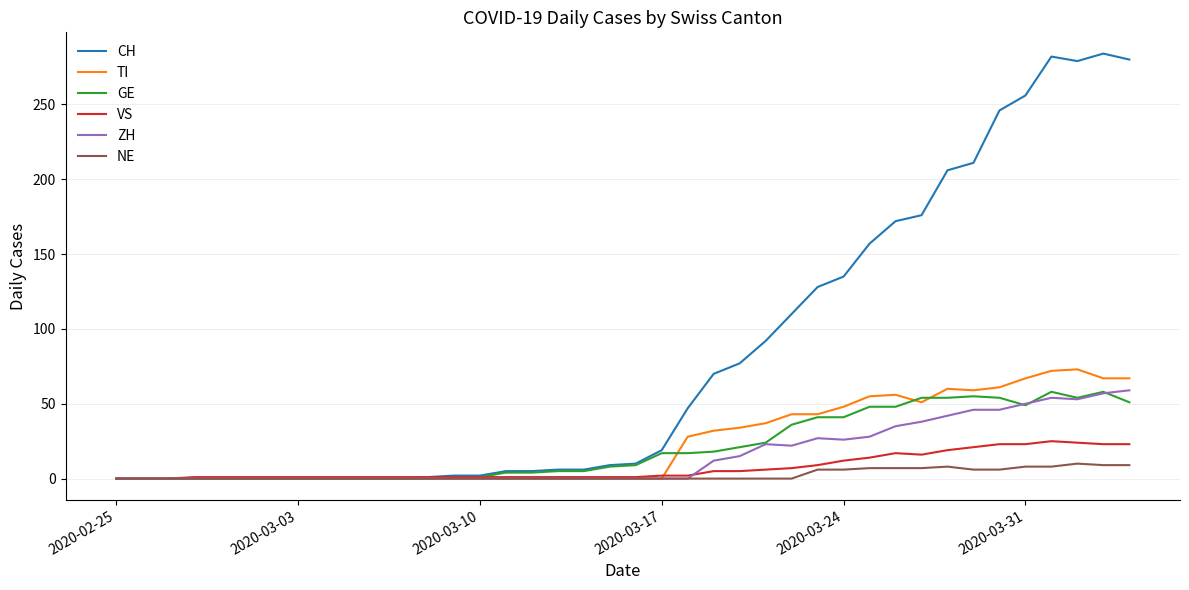

Which series has the largest range (max minus min)?

CH